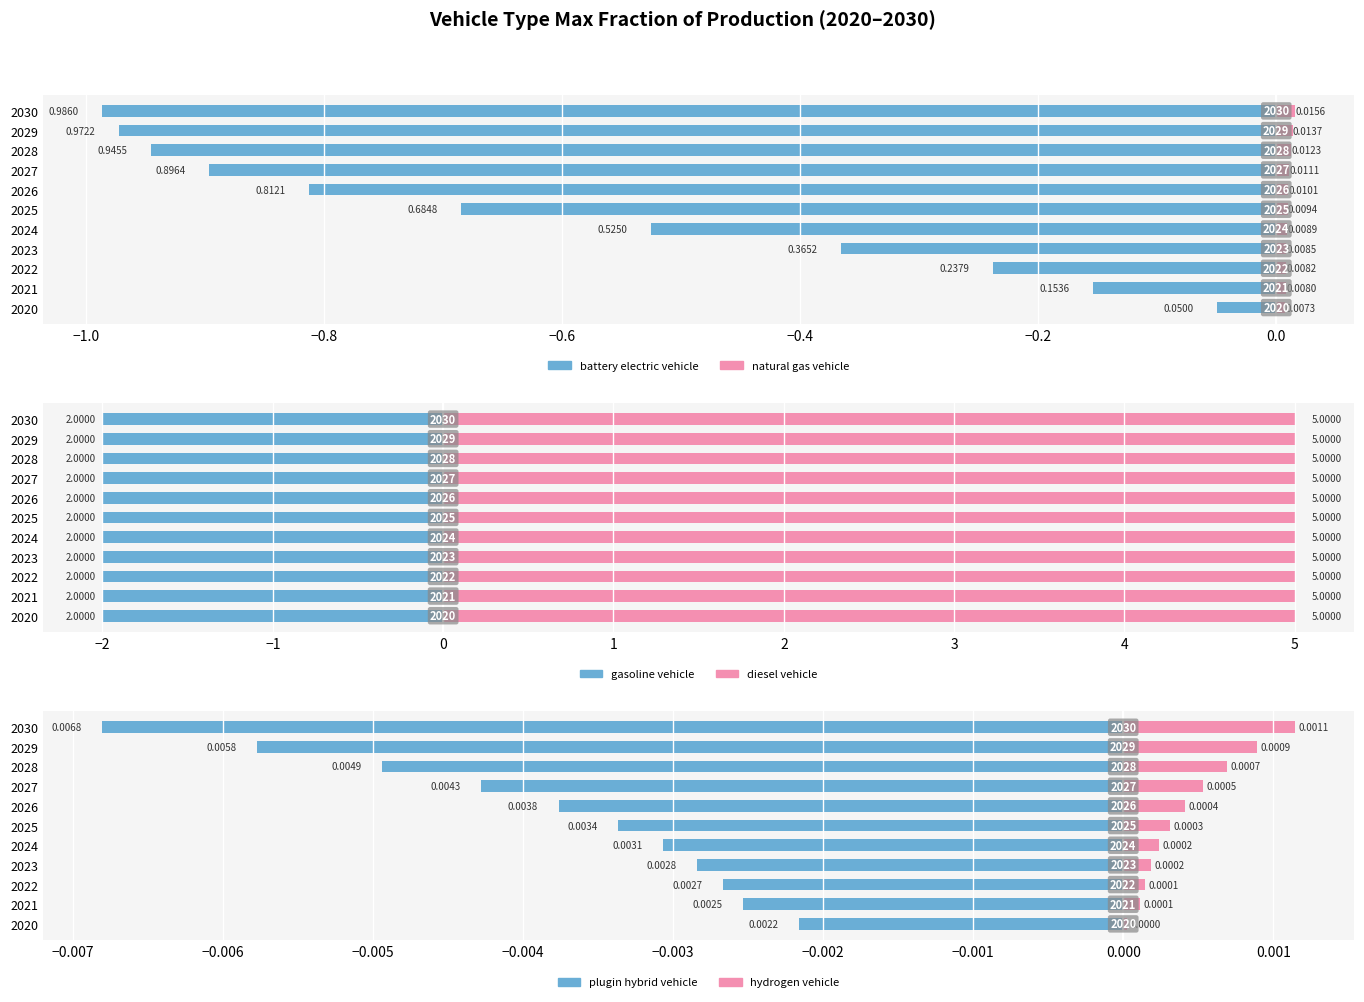

Rank the series at −1.2 from lowest to highest value.

battery electric vehicle, plugin hybrid vehicle, hydrogen vehicle, natural gas vehicle, gasoline vehicle, diesel vehicle